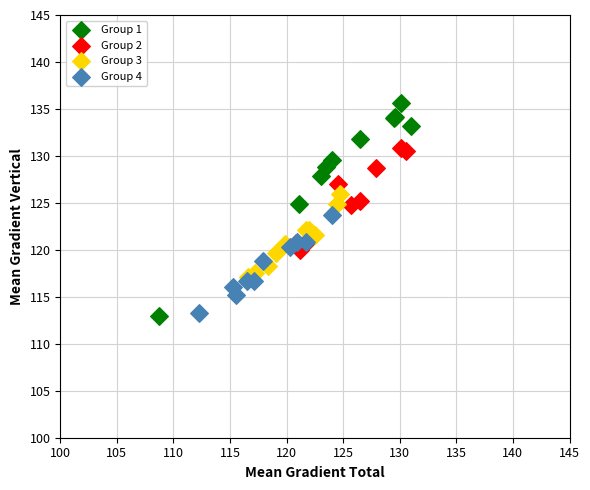

Which series has the largest Y range (max minus min)?

Group 1